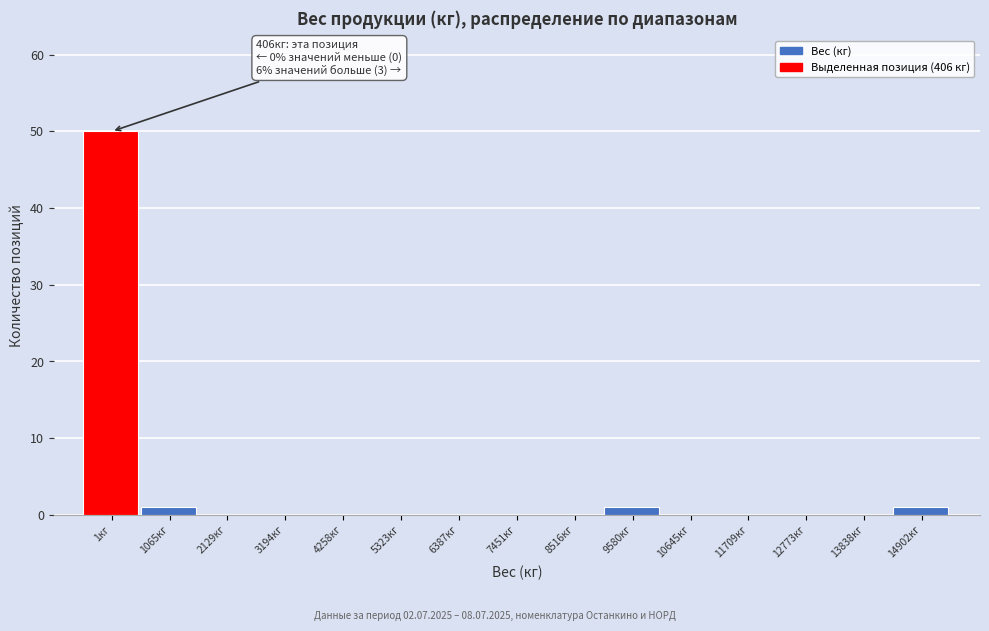

Reading left to right, list all the values displayed in this chart.

1кг=50	1065кг=1	2129кг=0	3194кг=0	4258кг=0	5323кг=0	6387кг=0	7451кг=0	8516кг=0	9580кг=1	10645кг=0	11709кг=0	12773кг=0	13838кг=0	14902кг=1